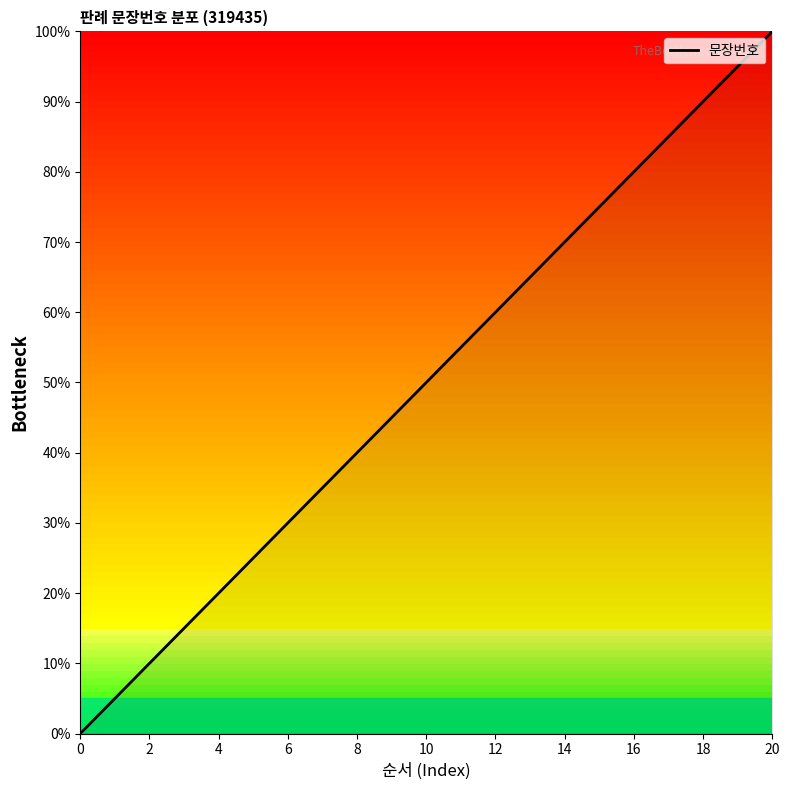

What is the maximum value shown in the chart?

100.0